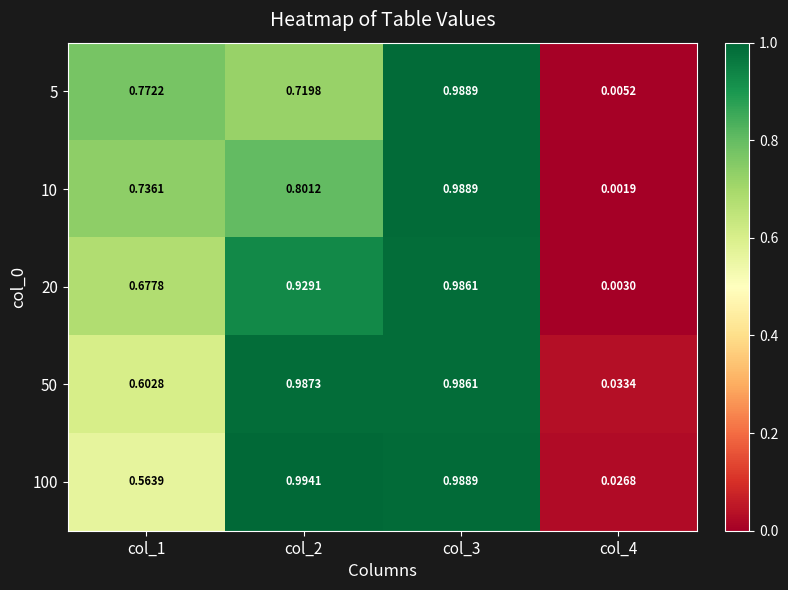

Is the value of 10 at col_4 greater than the value of 20 at col_3?

No